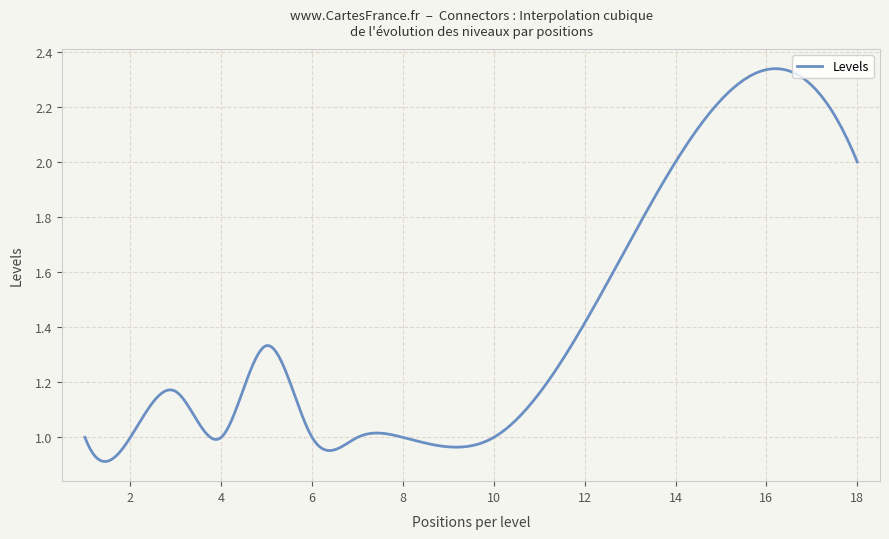

Is this an area chart (filled region under the line)?

No